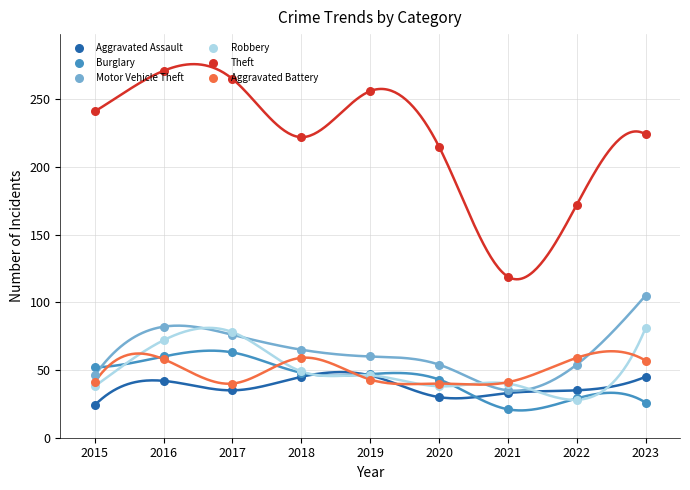

What is the total value across all series at 2021?

289